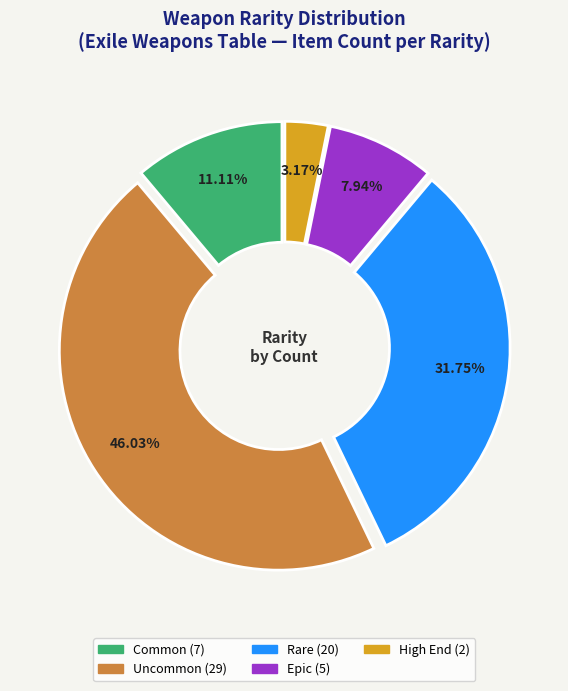

Which has a higher value, High End or Epic?

Epic